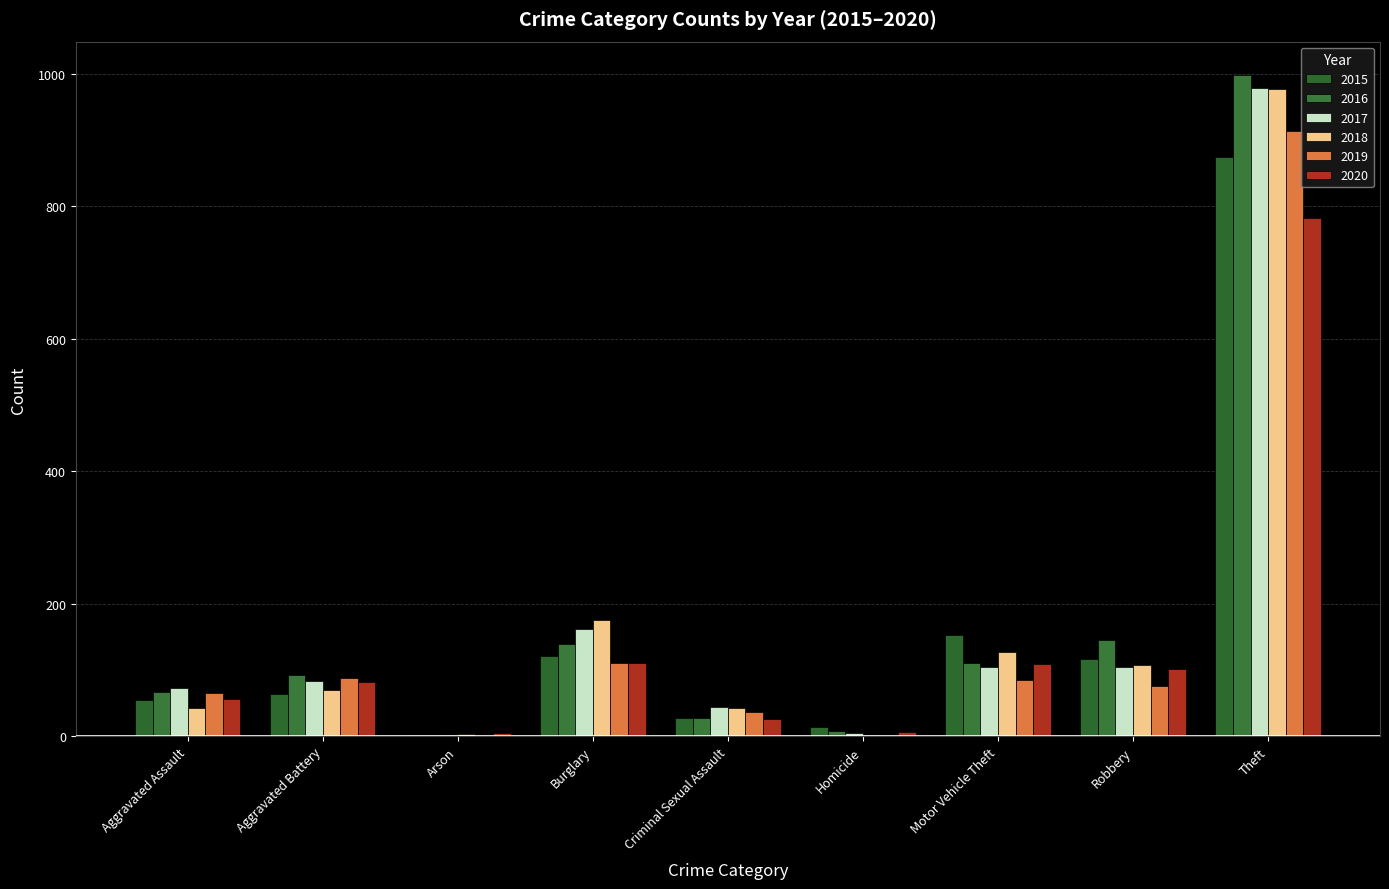

At how many categories does at least one series exceed 422?

1